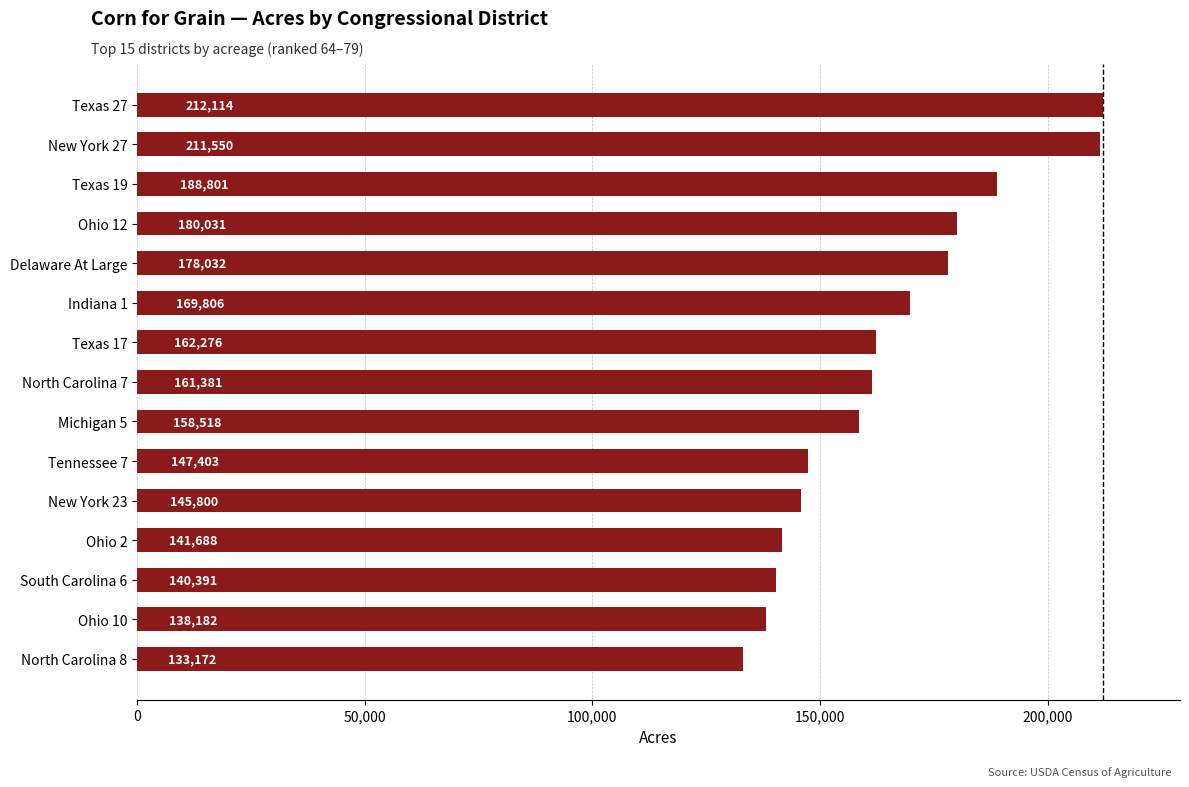

Approximately how many times larger is the value at North Carolina 7 compared to Ohio 12?

0.9